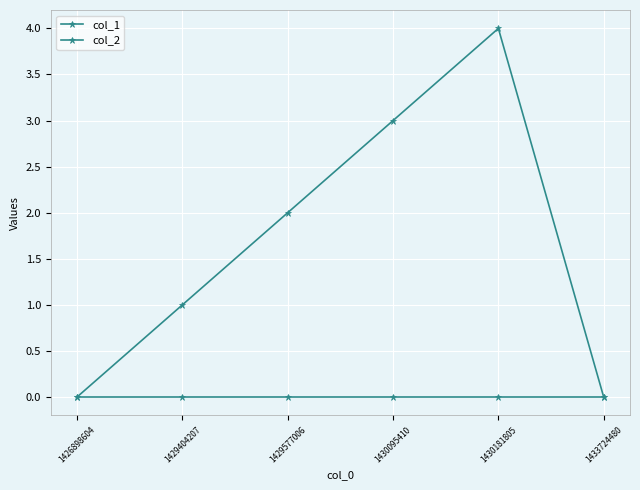

Is this an area chart (filled region under the line)?

No